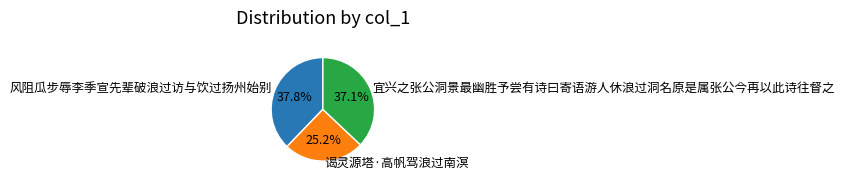

Rank the categories by value from lowest to highest.

谒灵源塔·高帆驾浪过南溟, 宜兴之张公洞景最幽胜予尝有诗曰寄语游人休浪过洞名原是属张公今再以此诗往督之, 风阻瓜步辱李季宣先辈破浪过访与饮过扬州始别